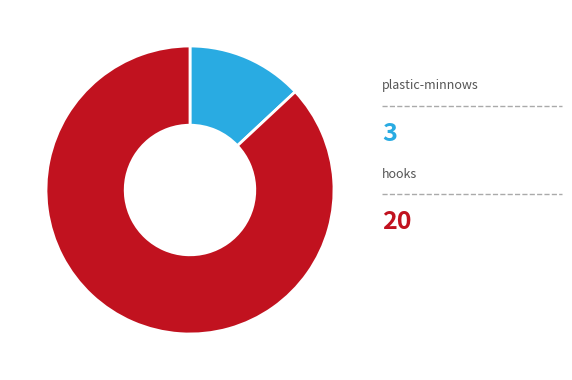

Is there a majority slice in this chart?

Yes